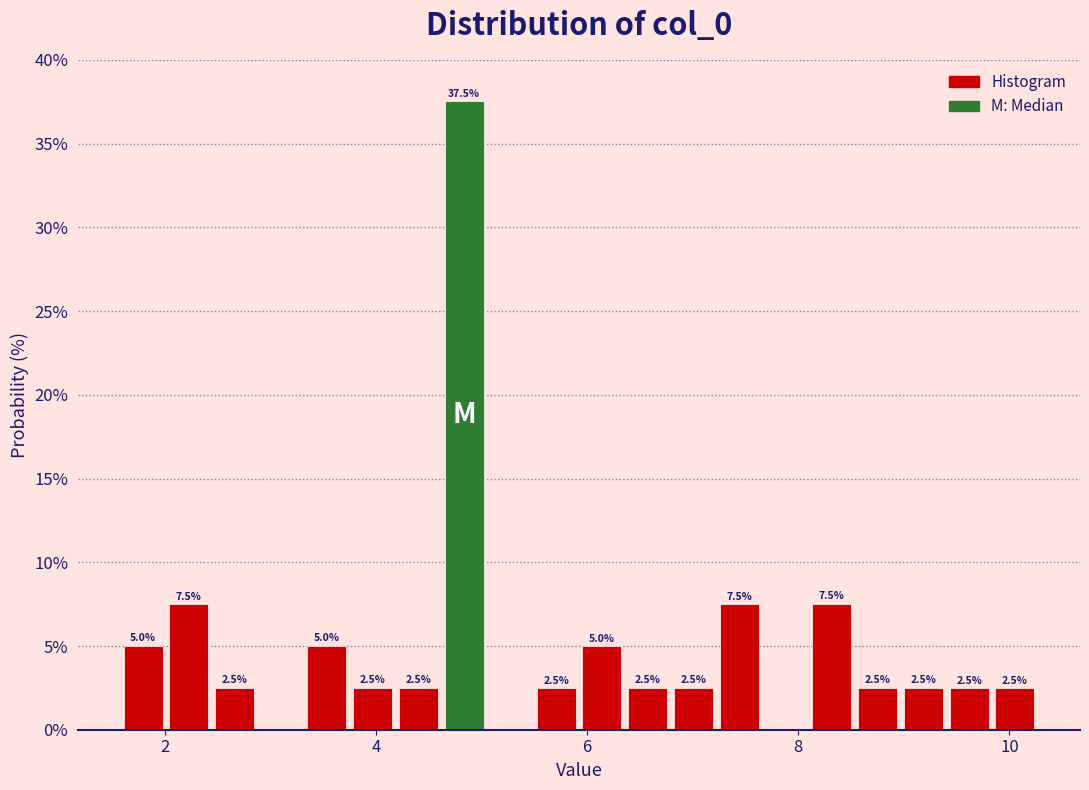

Around what value on the x-axis is the tallest bar? Give the approximate position of its centre, as read against the axis.

4.8